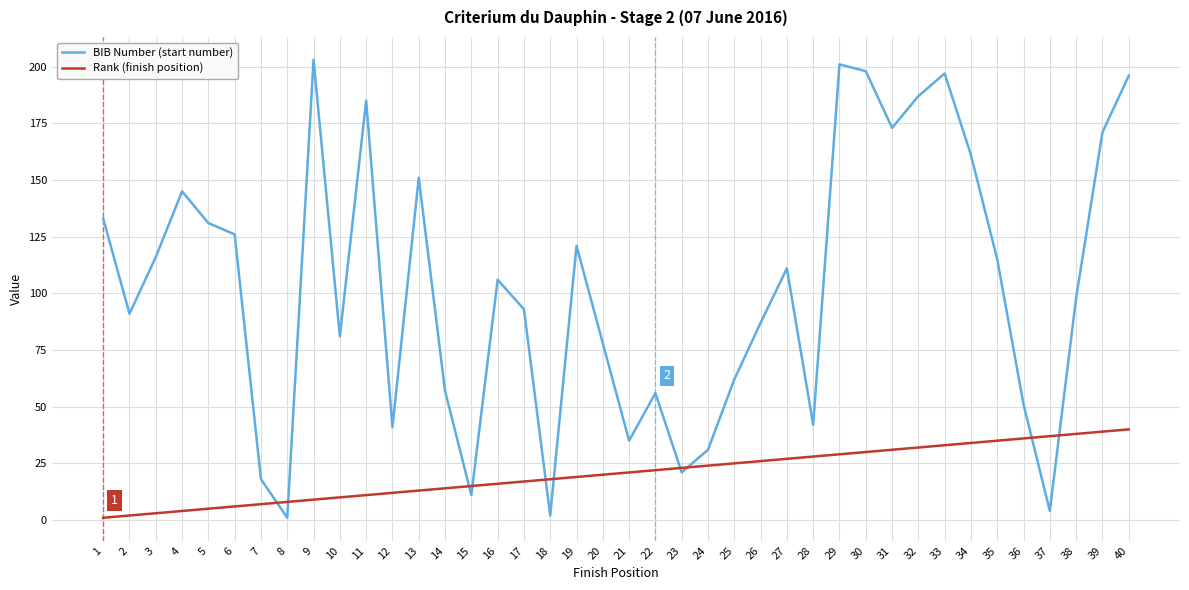

What is the difference between the maximum and minimum values in the BIB Number (start number) series?

202